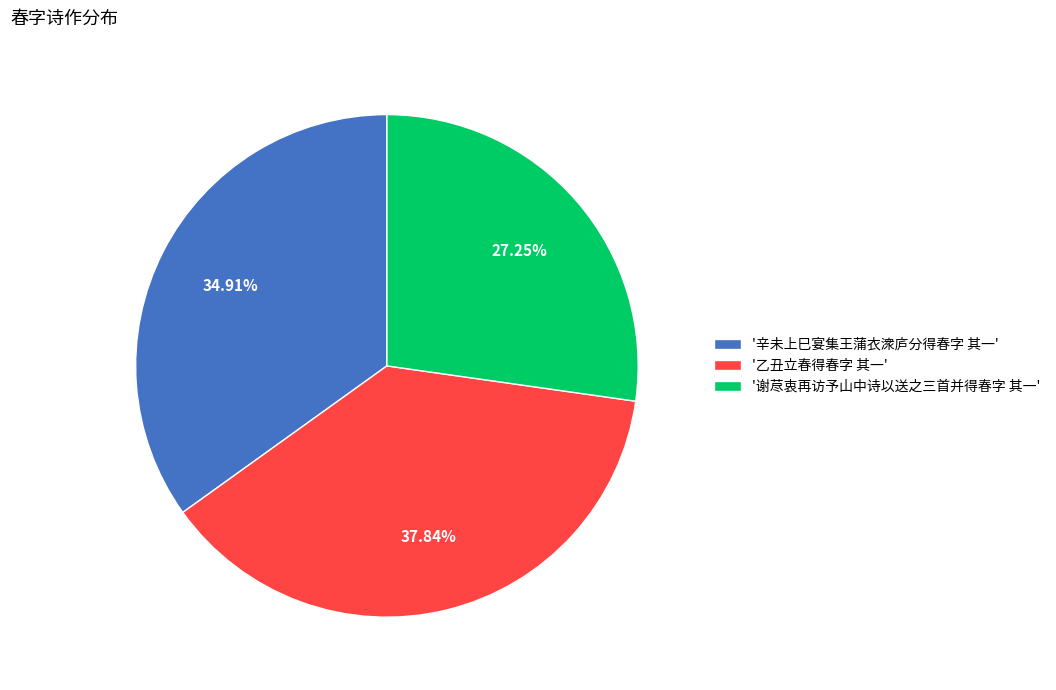

To the nearest percent, what is the average slice percentage?

33%